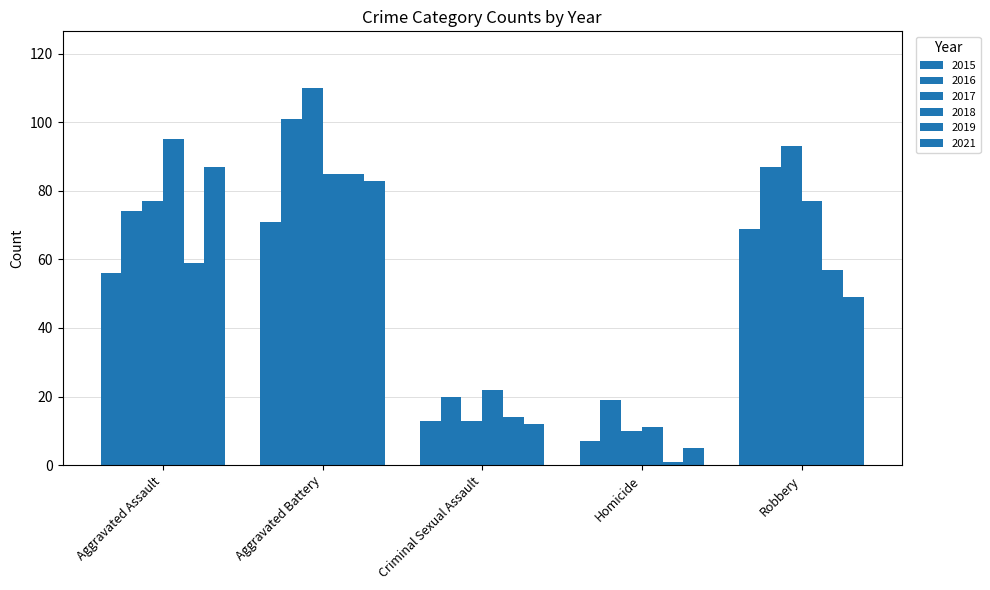

What value does the 2016 series have at Homicide, to the nearest 10?

20